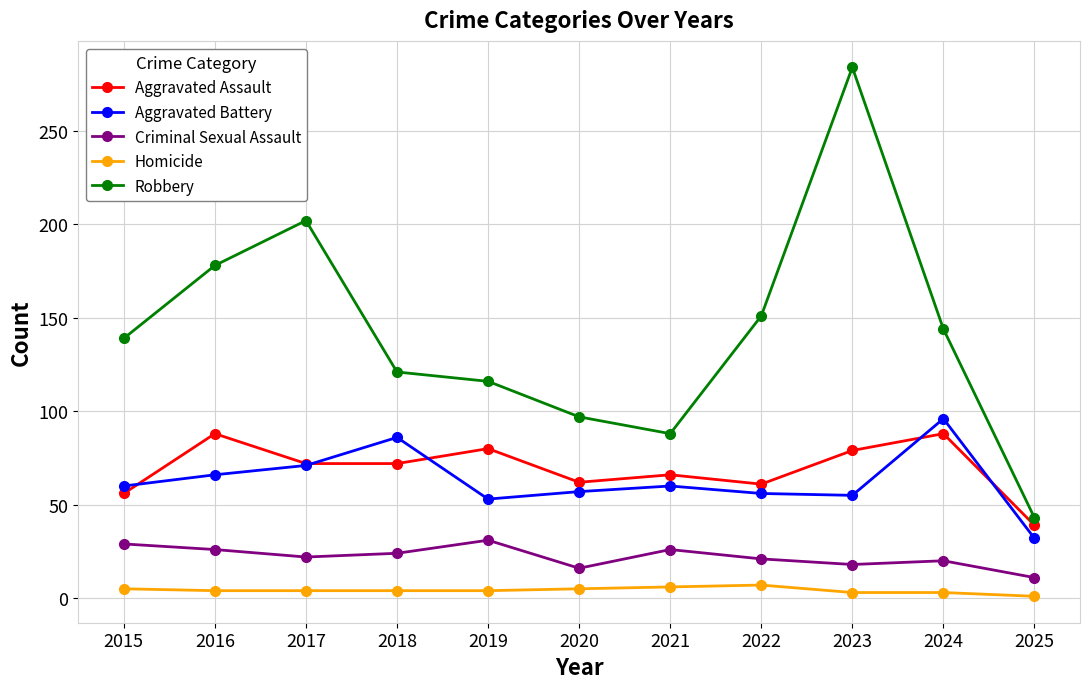

At which category does Robbery reach its first local peak?

2017